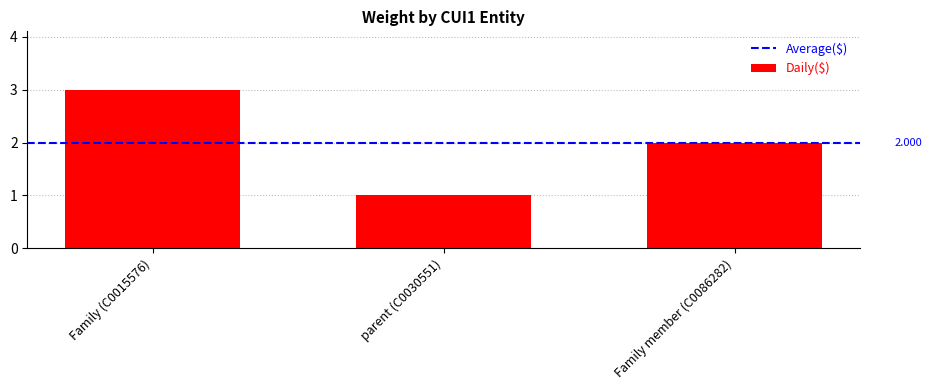

What is the sum of the values at Family (C0015576) and parent (C0030551)?

4